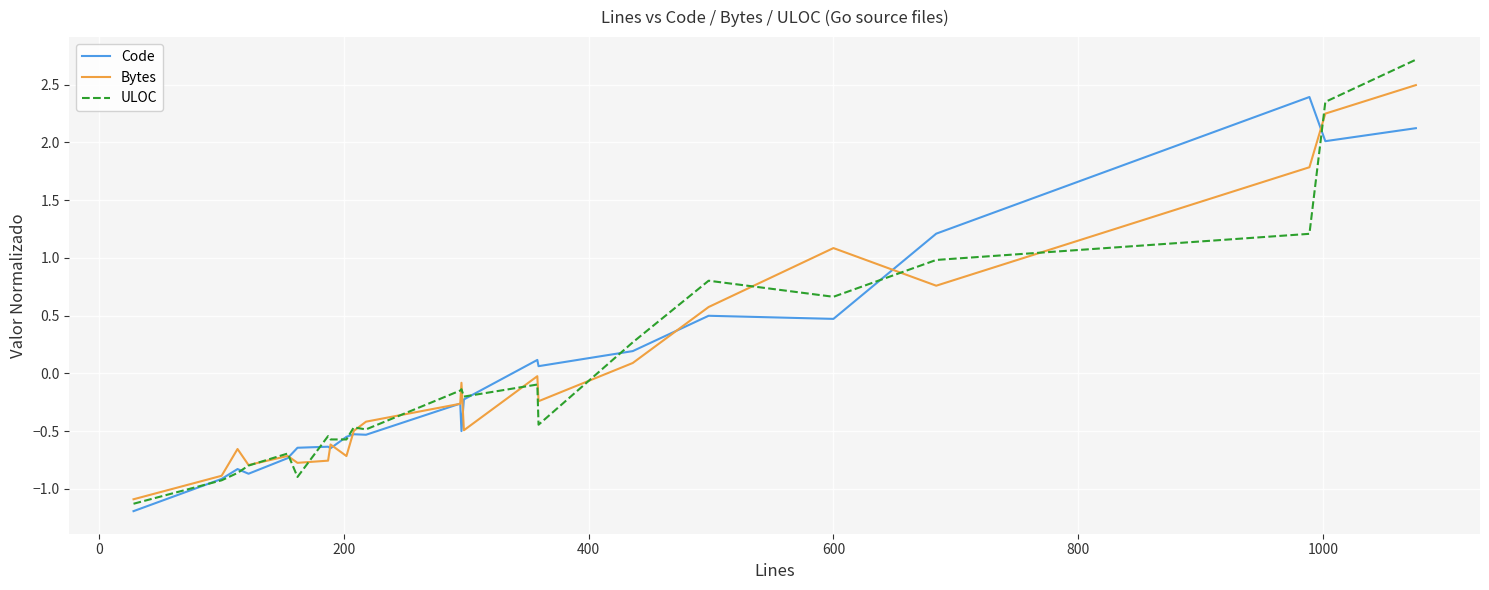

What is the minimum value shown in the chart?

-1.2